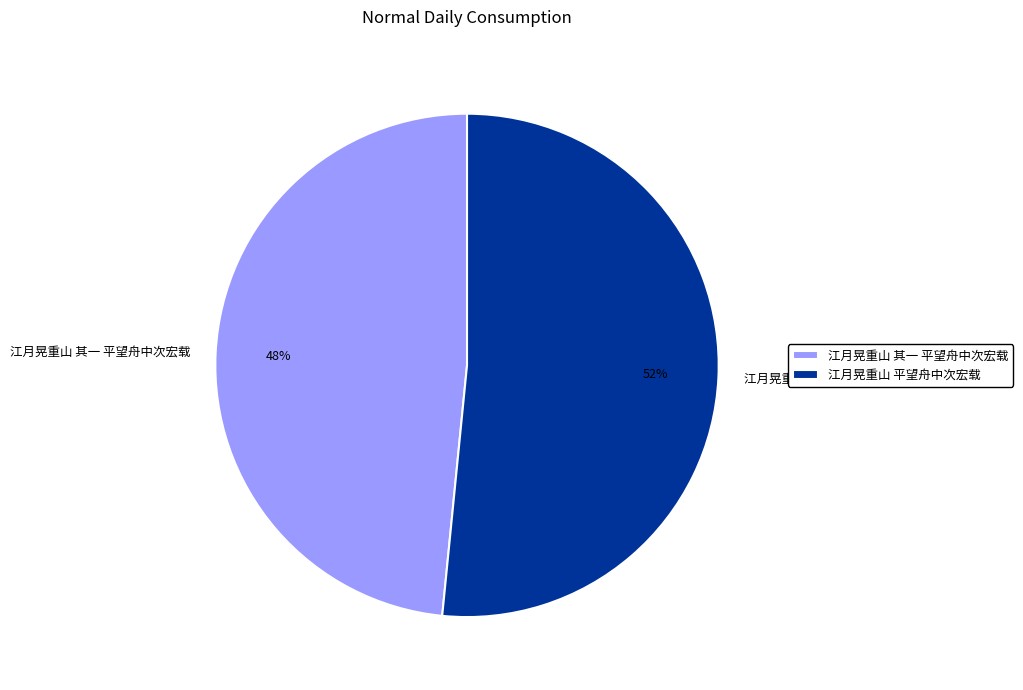

Is it true that 江月晃重山 平望舟中次宏载 is 57% of the pie?

False